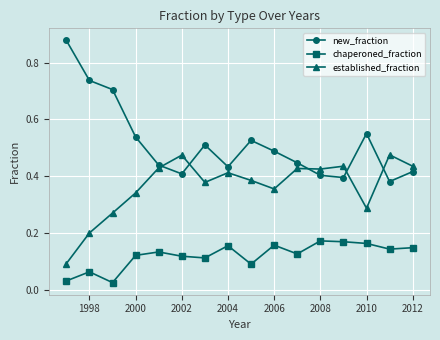

True or false: new_fraction and established_fraction intersect in this chart.

True